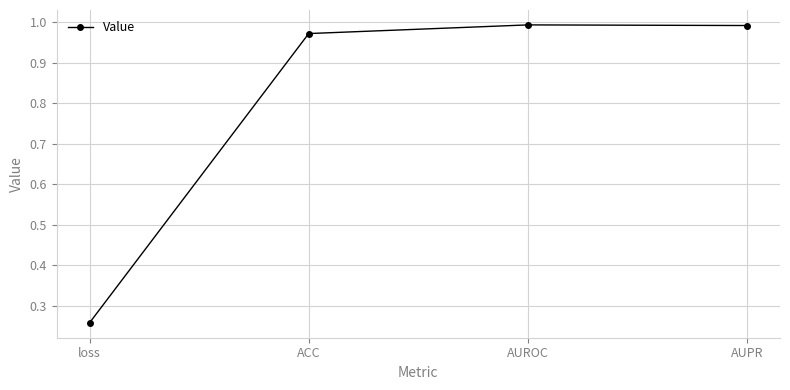

True or false: there are more than 2 points higher than both neighbors.

False